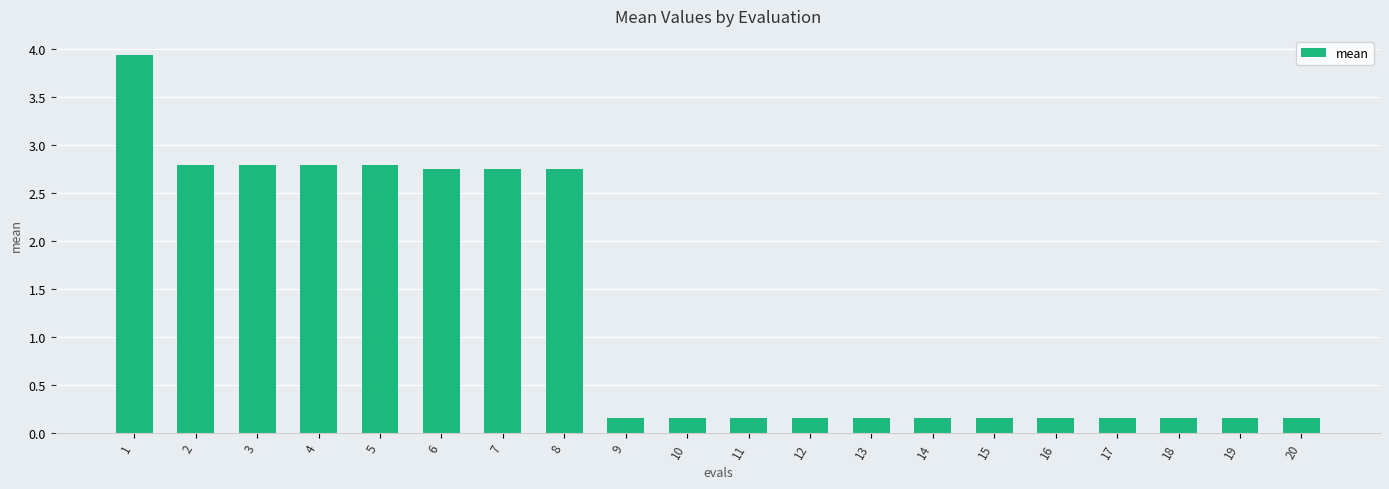

What is the sum of all values?

25.1